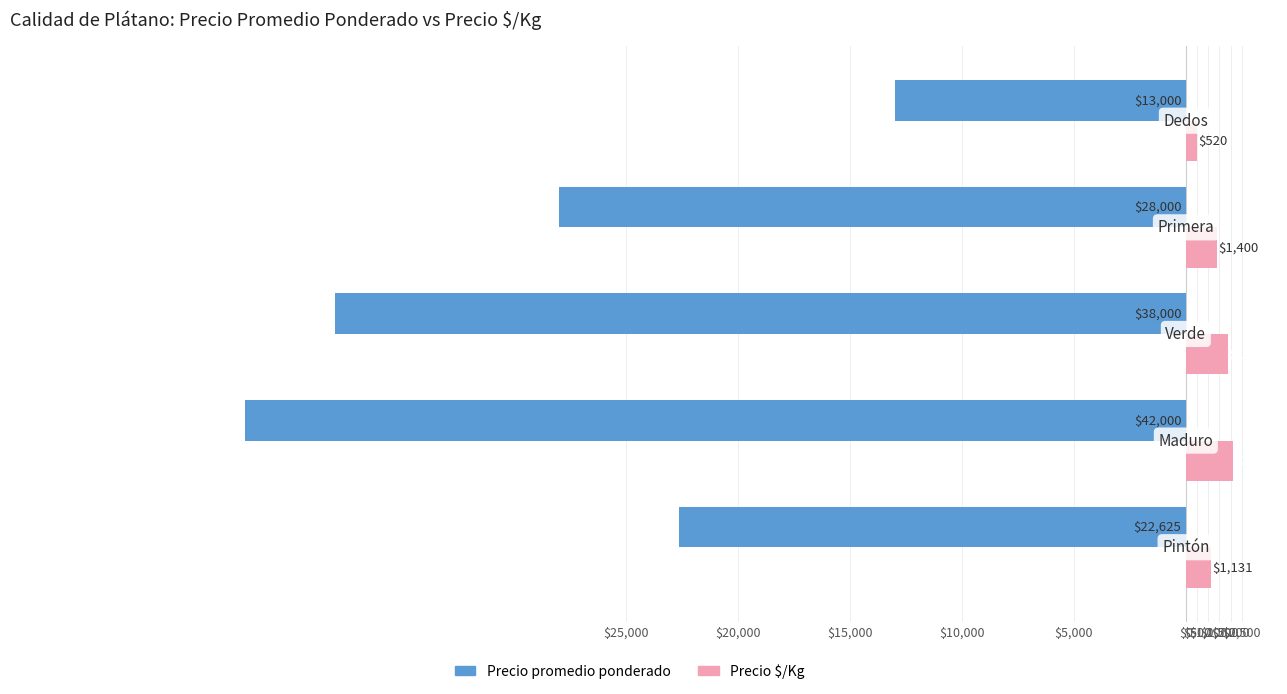

What is the sum of all Precio promedio ponderado values?

-143625